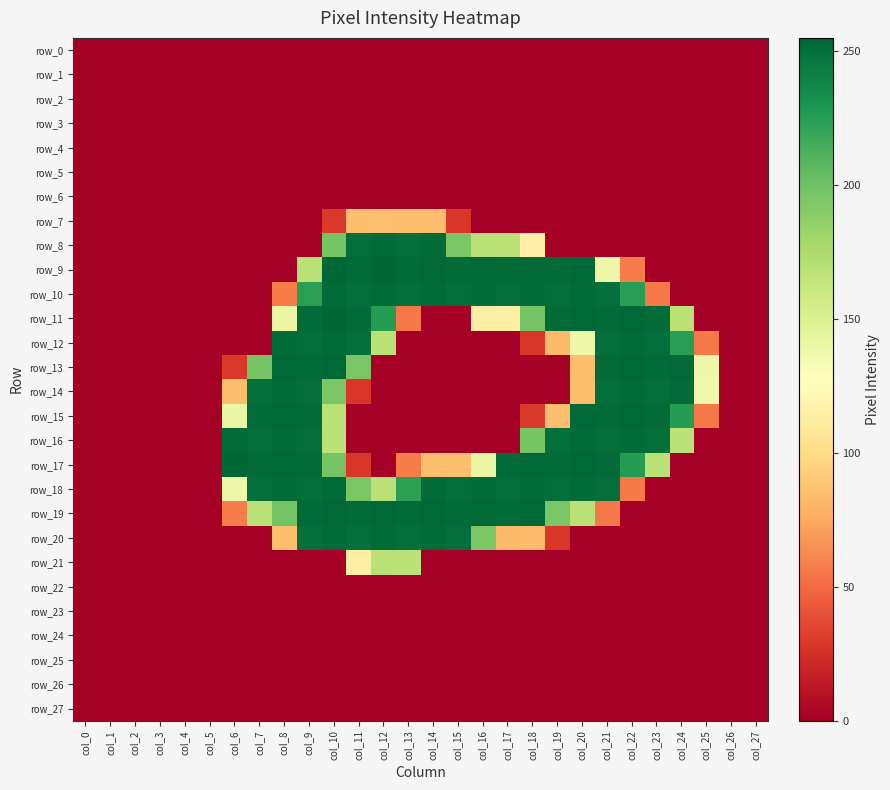

Rank the categories by row_1 value from lowest to highest.

col_0, col_1, col_2, col_3, col_4, col_5, col_6, col_7, col_8, col_9, col_10, col_11, col_12, col_13, col_14, col_15, col_16, col_17, col_18, col_19, col_20, col_21, col_22, col_23, col_24, col_25, col_26, col_27